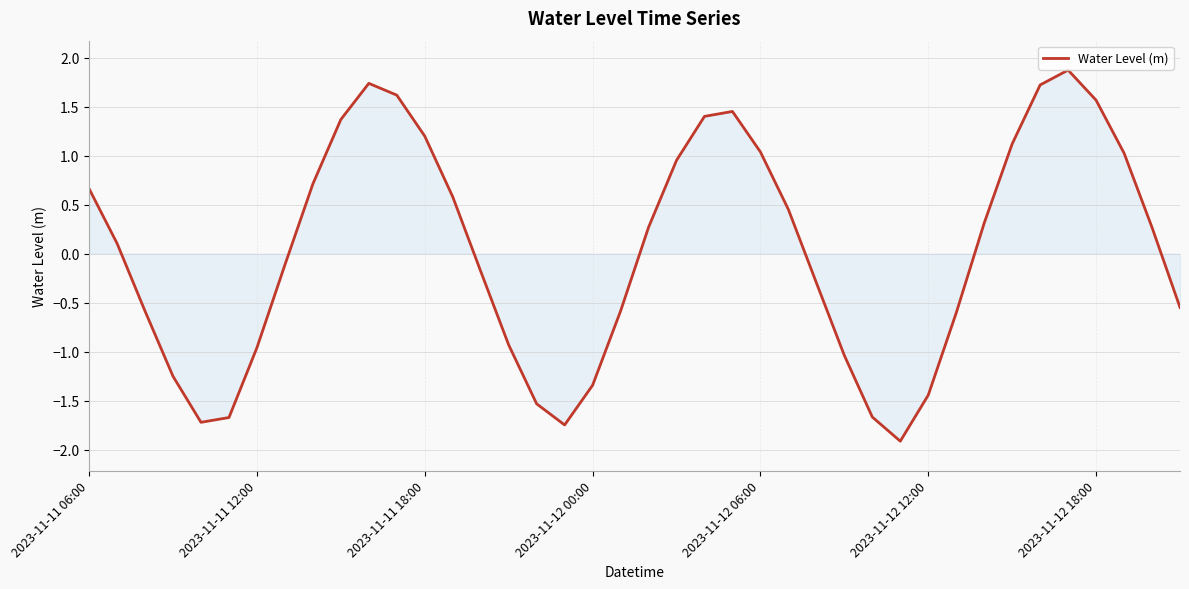

What is the maximum value shown in the chart?

1.9